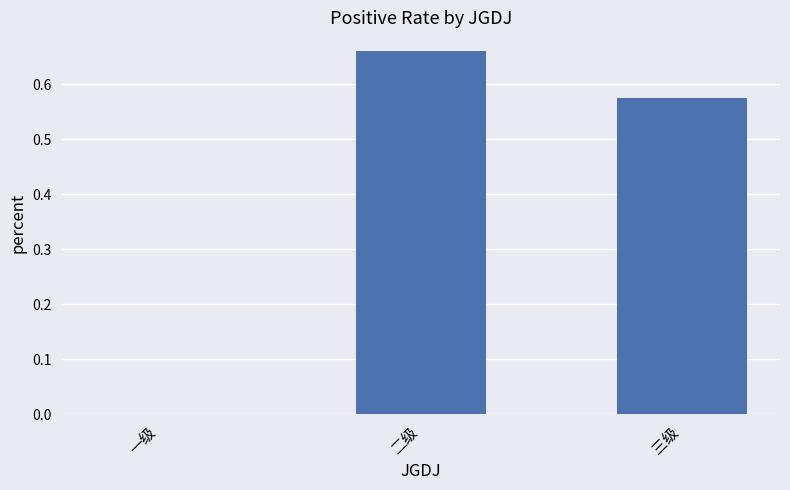

The value at 二级 is 0.9. True or false?

False